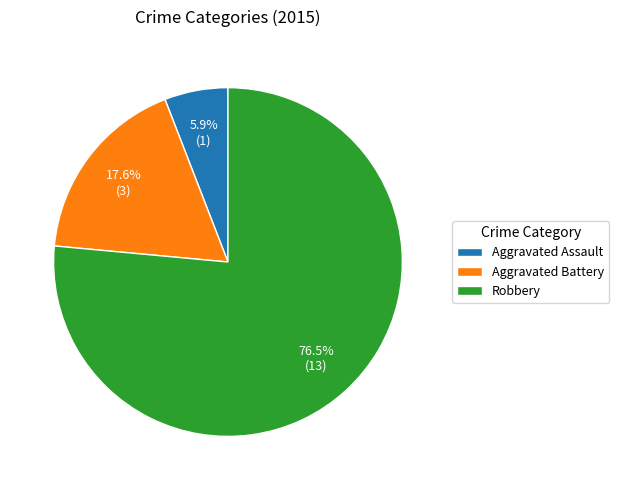

Which category has the smallest portion of the pie?

Aggravated Assault